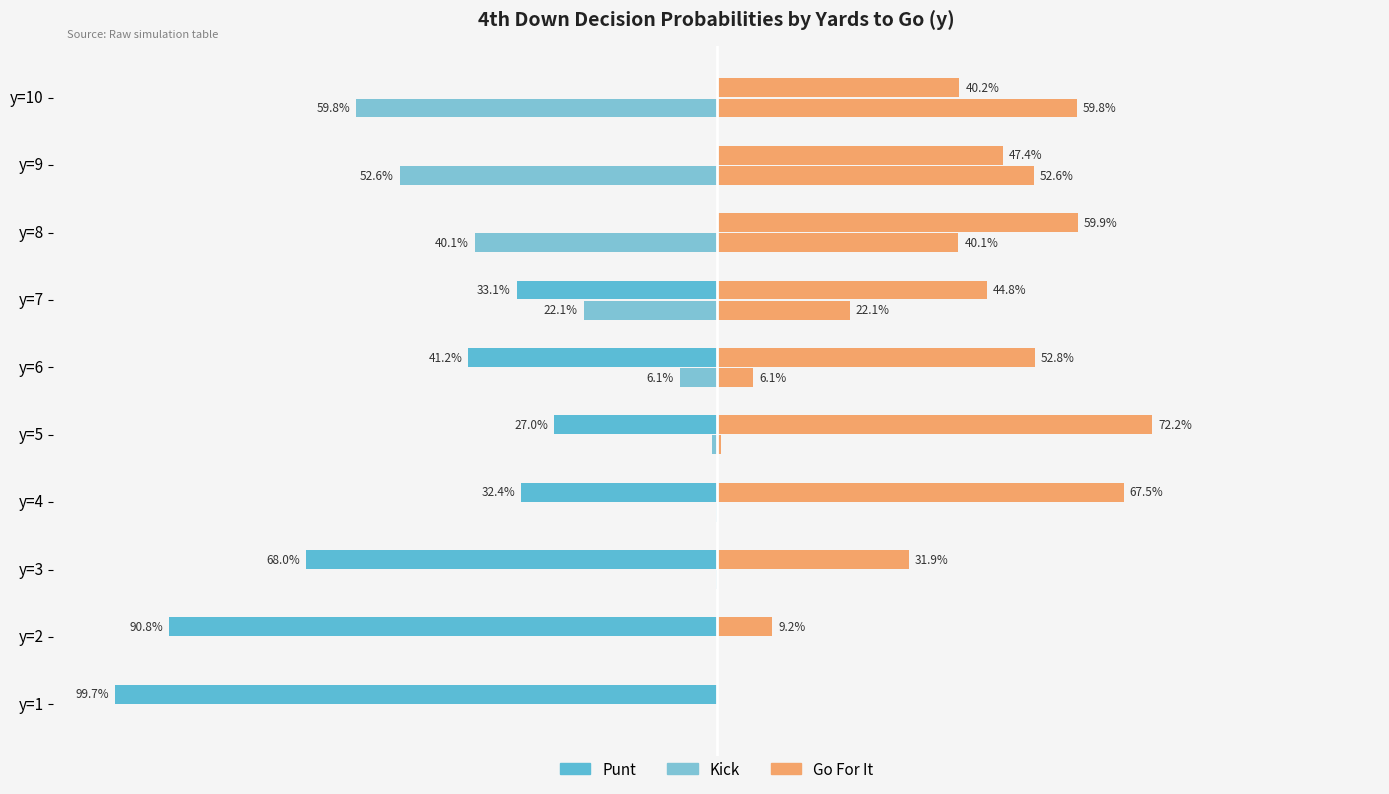

What is the minimum value shown in the chart?

-1.0